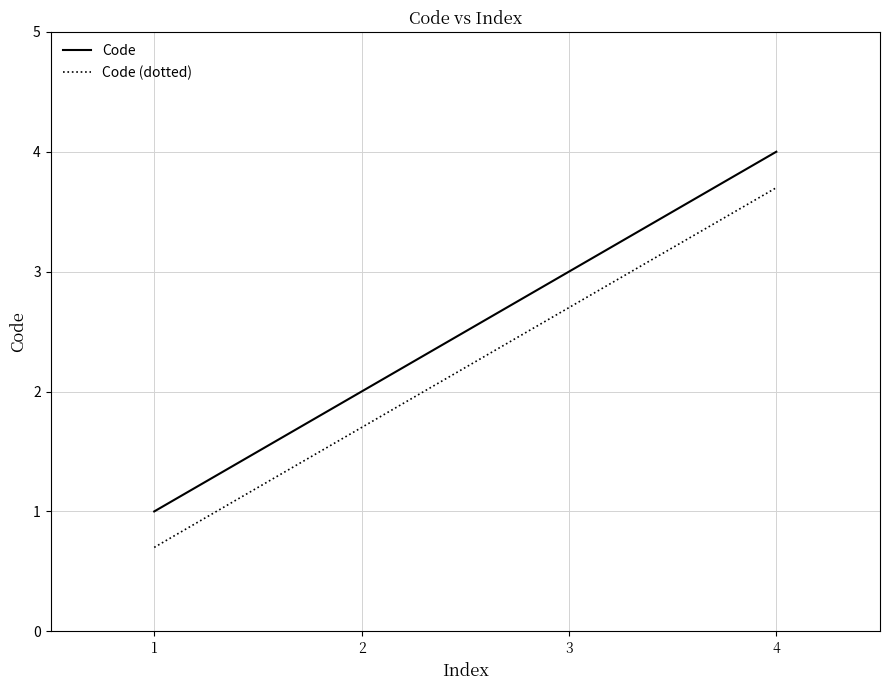

True or false: Code has more than 0 interior local peaks.

False